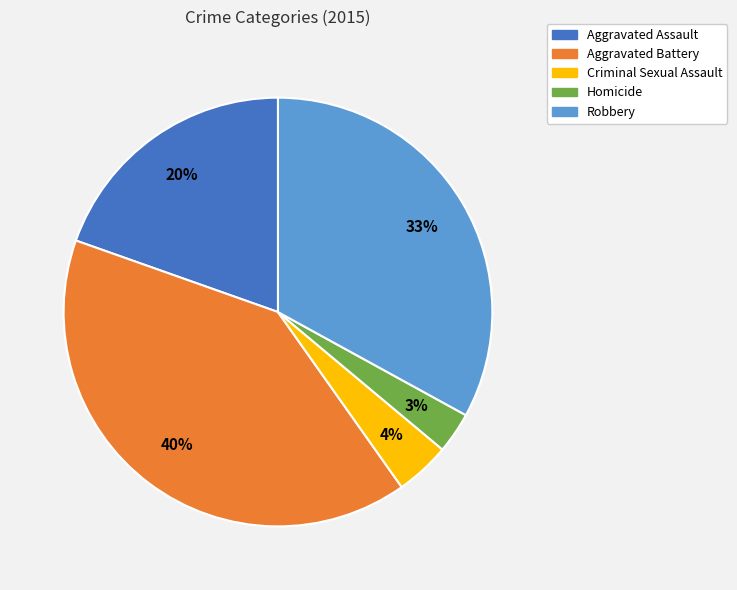

What percentage is the Homicide slice, to the nearest percent?

3%